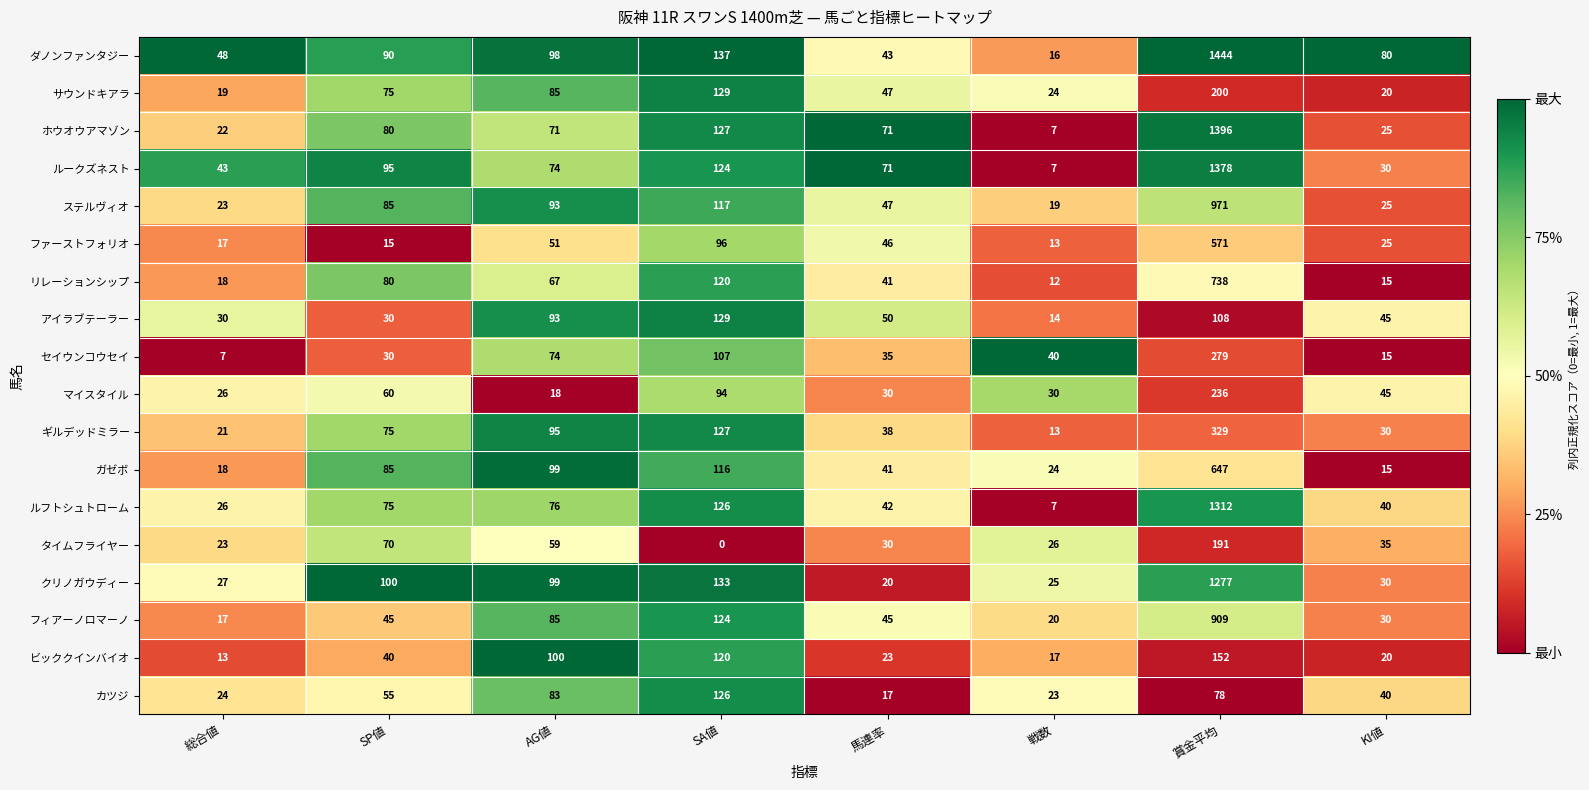

Which series changed the most between SP値 and 賞金平均?

ダノンファンタジー